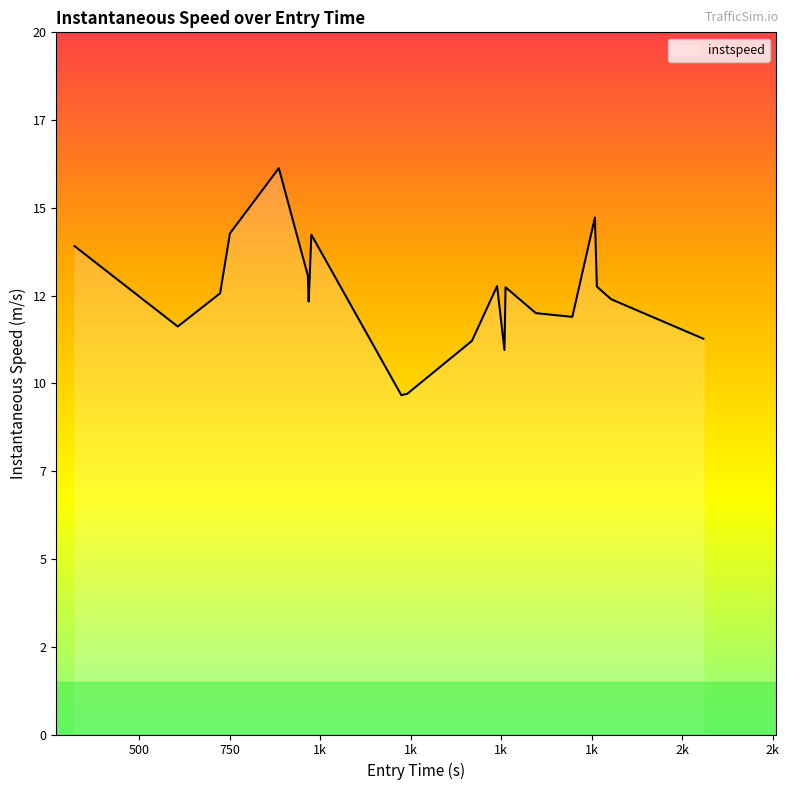

Is this an area chart (filled region under the line)?

Yes